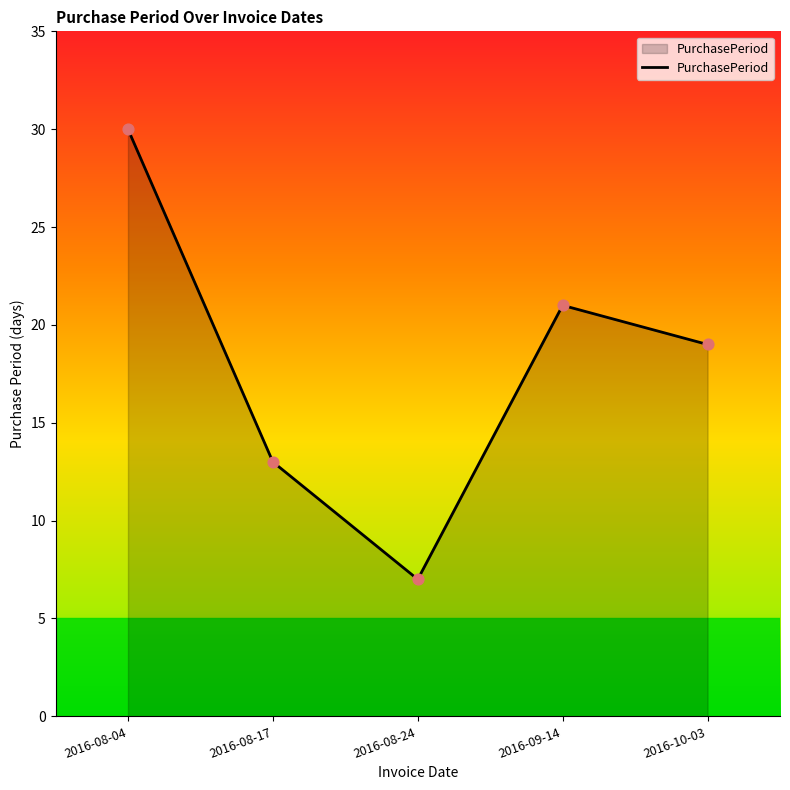

Approximately how many times larger is the value at 2016-08-04 compared to 2016-10-03?

1.6